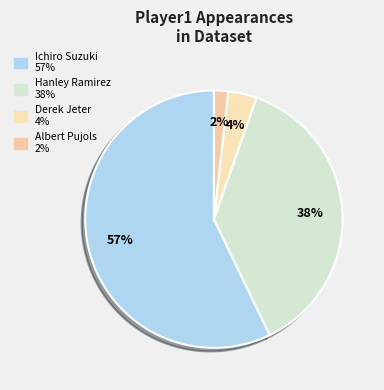

To the nearest percent, what percentage of the pie is Ichiro Suzuki?

57%